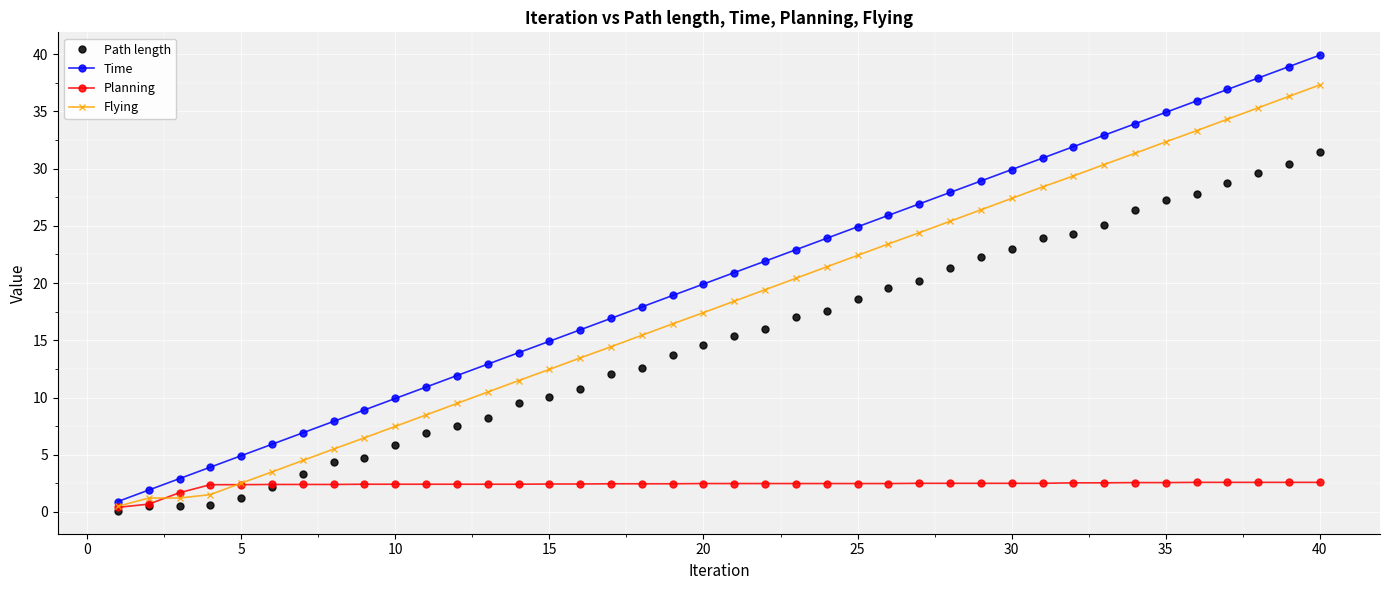

Rank the series by their maximum value, from lowest to highest.

Planning, Path length, Flying, Time